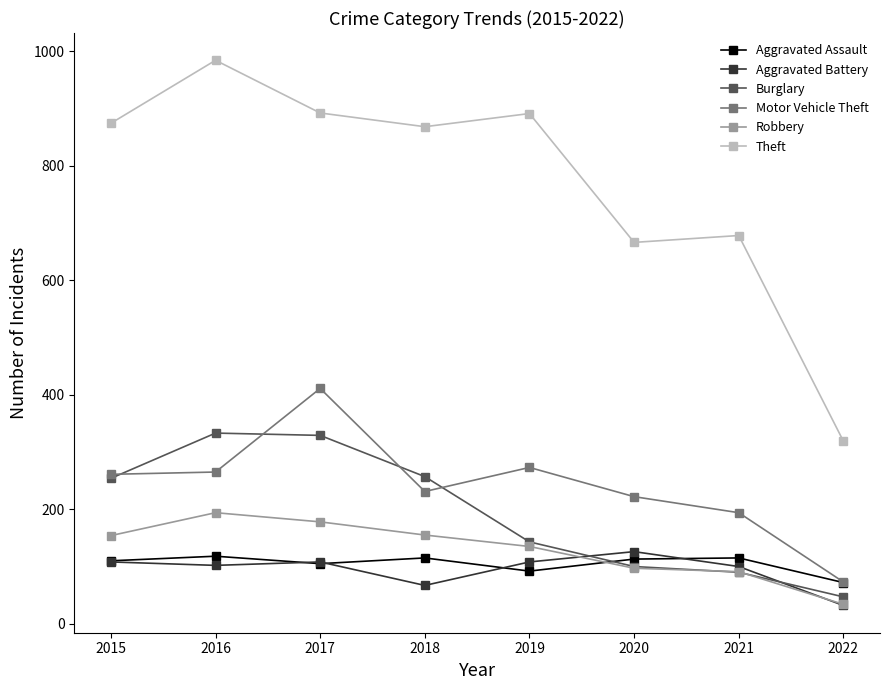

What is the difference between the highest and lowest values at 2022?

287